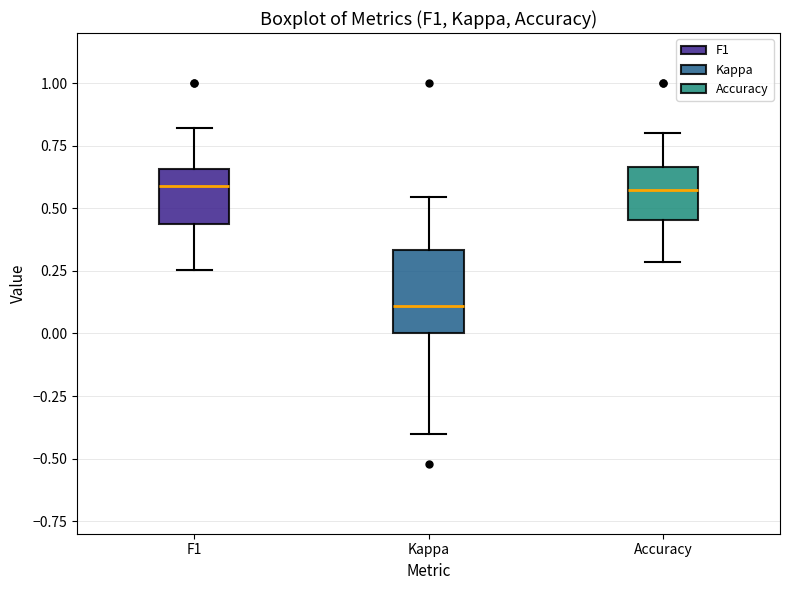

Where does the upper whisker of the box for Accuracy end on the y-axis? The values are not printed on the chart, so give them approximately, as read against the axis.

0.80